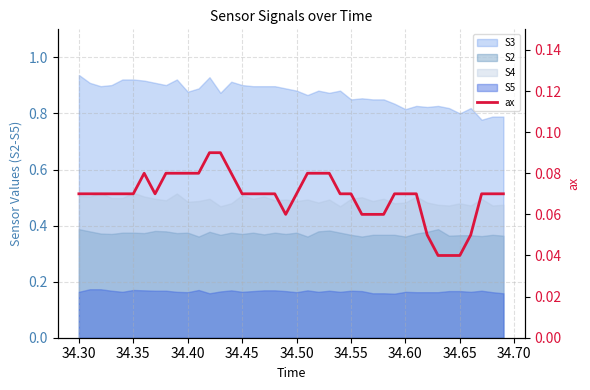

How many lines are shown in the chart?

1